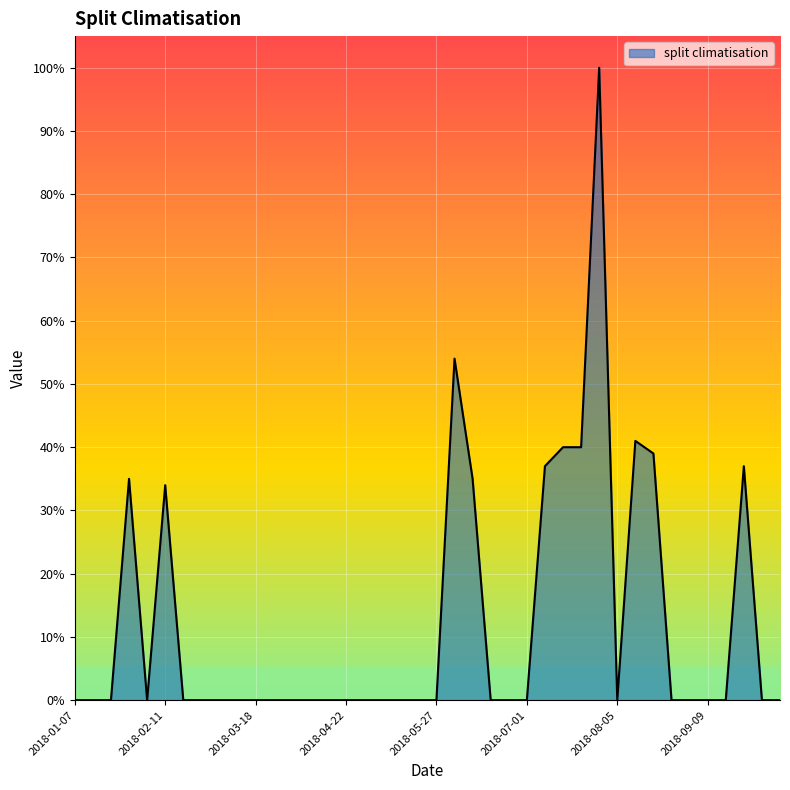

What is the greatest value displayed?

100